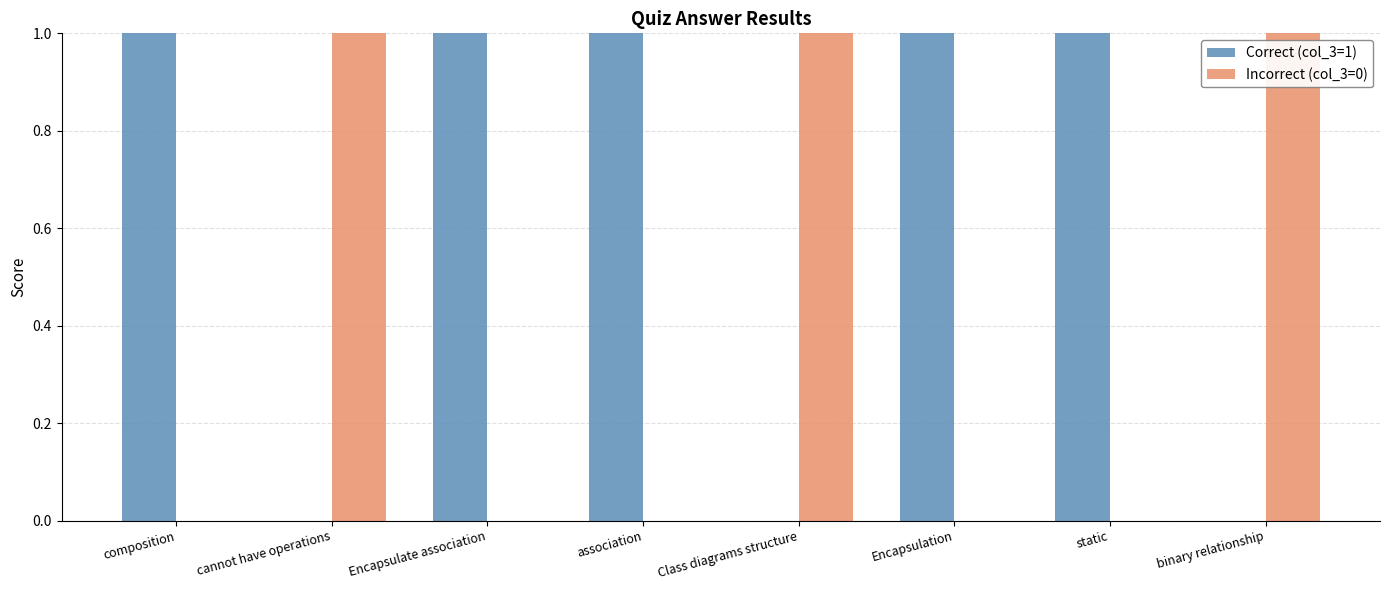

Which series has the largest total across all categories?

Correct (col_3=1)